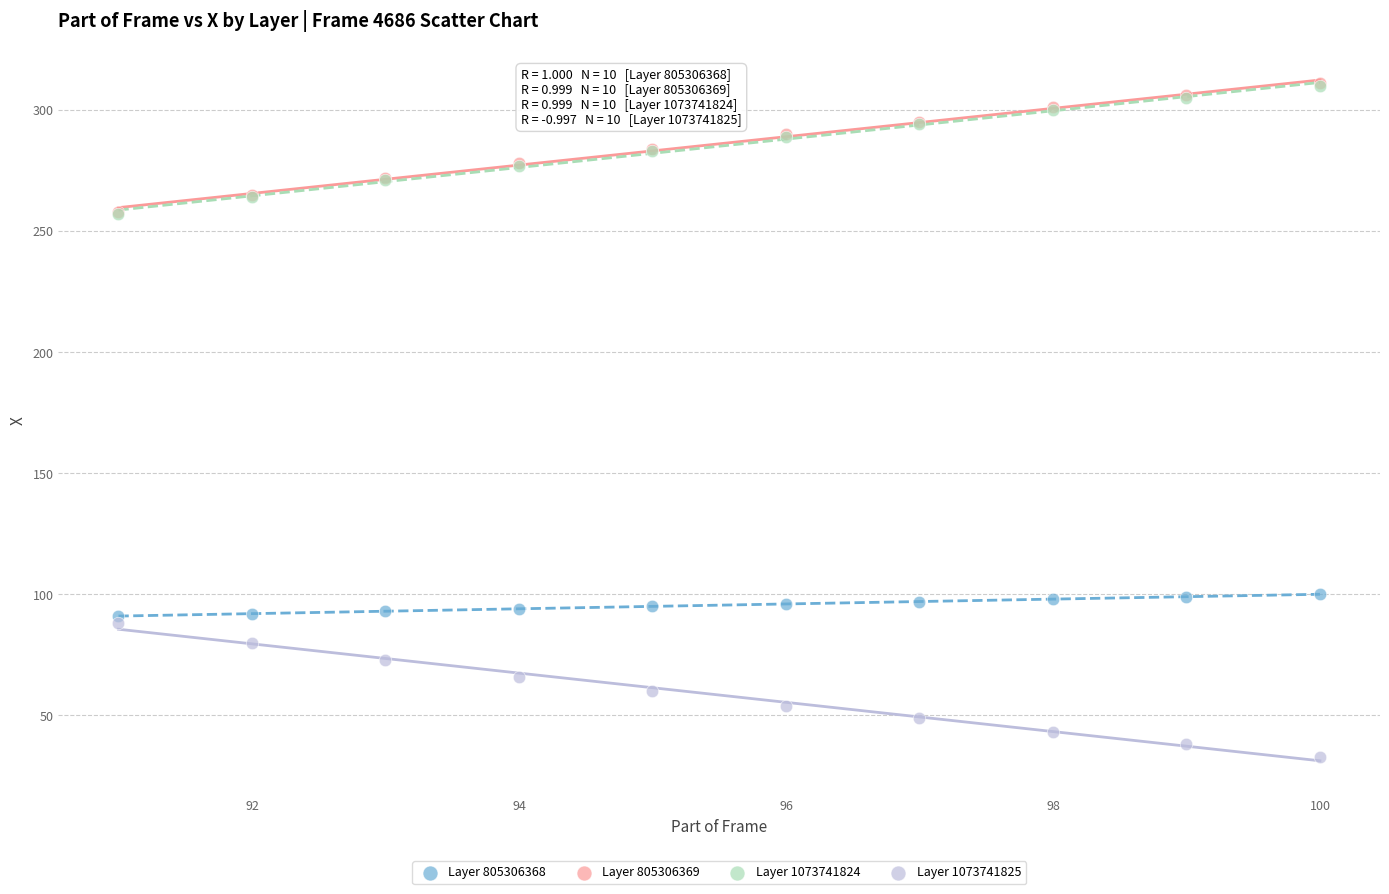

Which series contains the lowest Y value?

Layer 1073741825